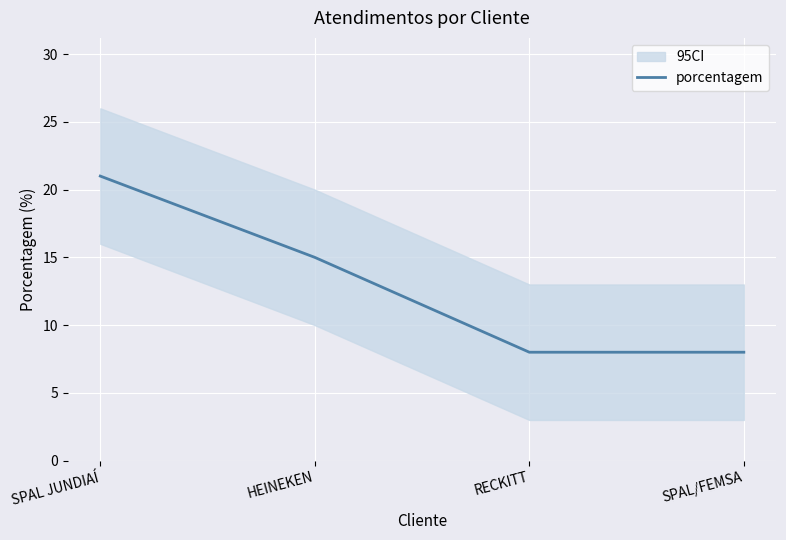

How many data points are less than 15?

2